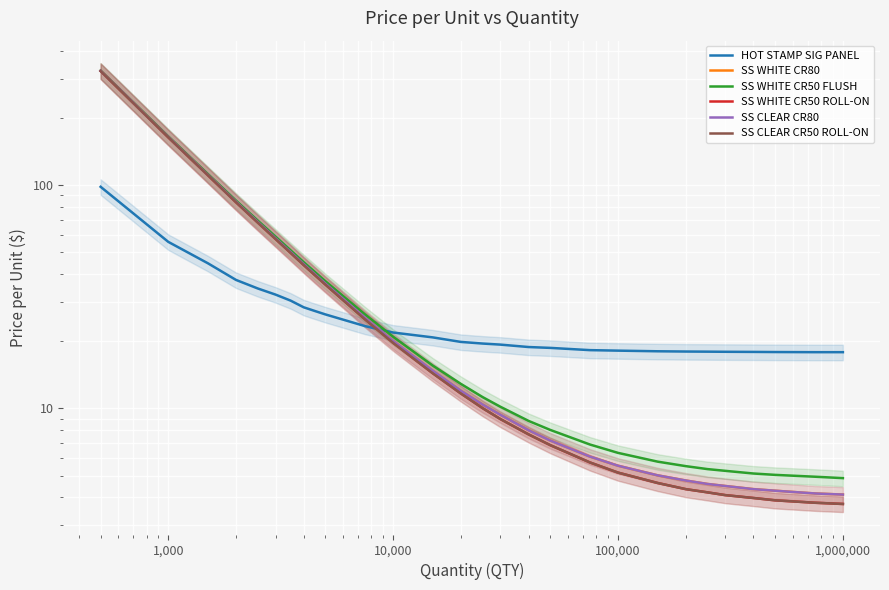

How many values in the SS WHITE CR50 FLUSH series exceed 12?

14